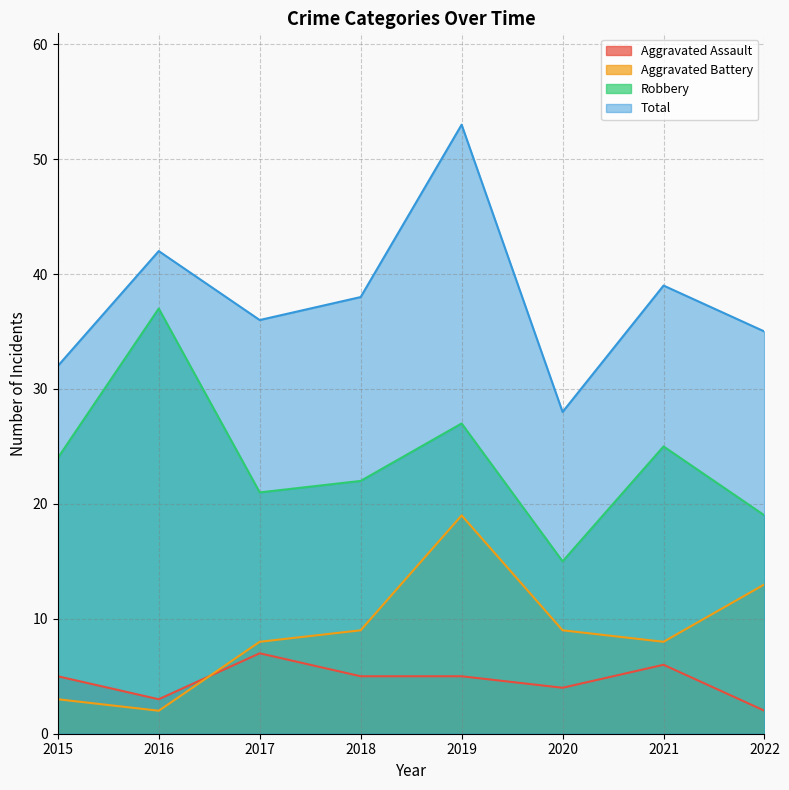

At 2019, list the series in order from smallest to largest.

Aggravated Assault, Aggravated Battery, Robbery, Total